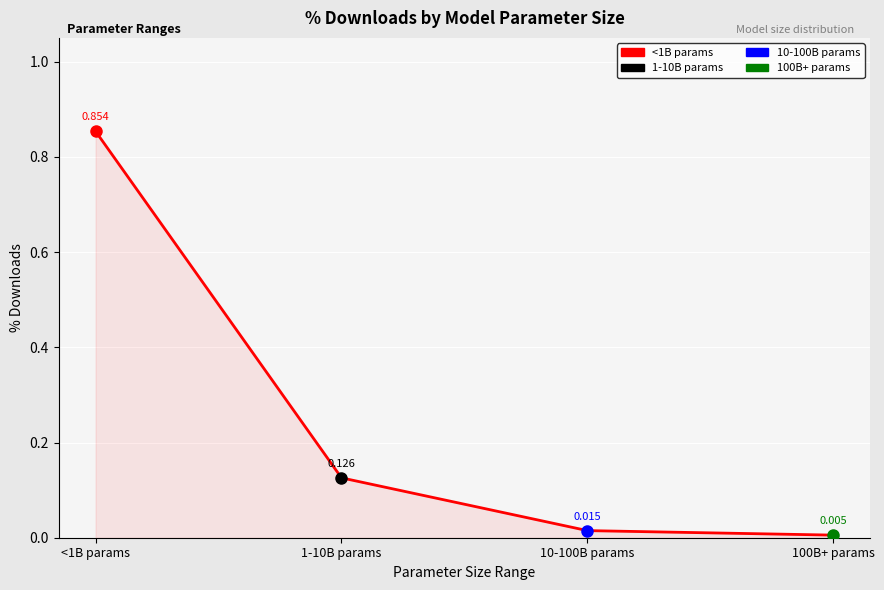

Which label corresponds to the largest value in the chart?

<1B params